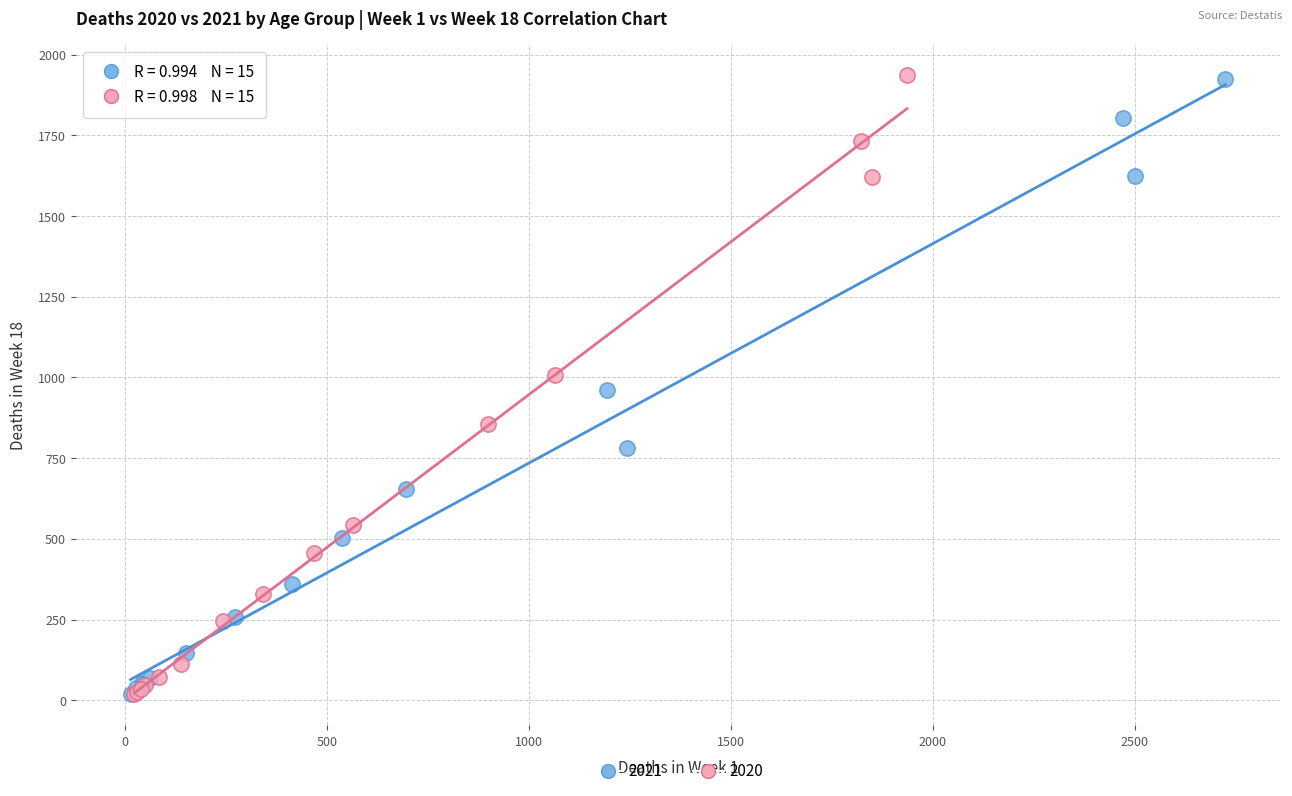

Which series has the largest Y range (max minus min)?

2020